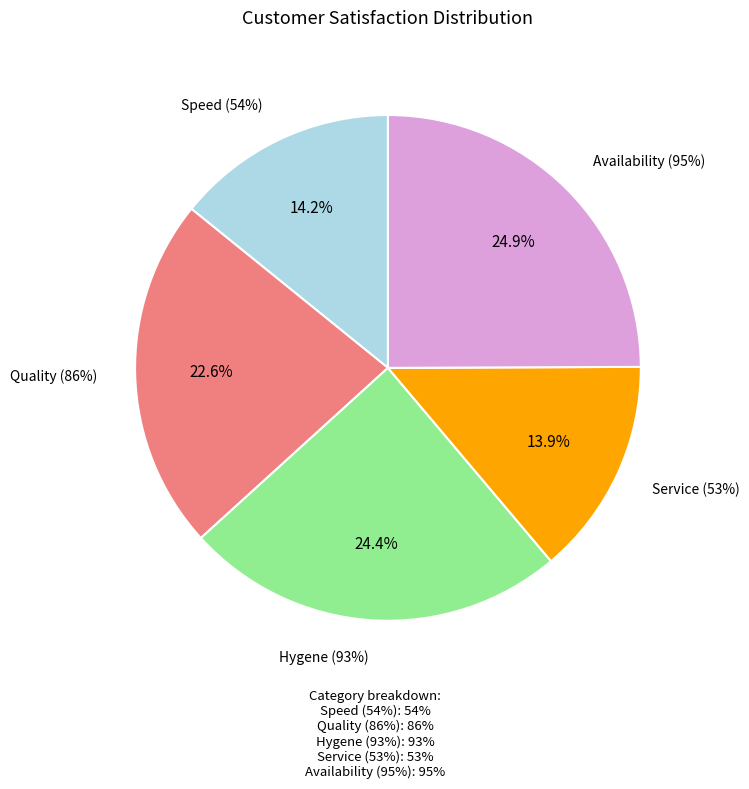

Is there any slice that represents more than half of the pie?

No